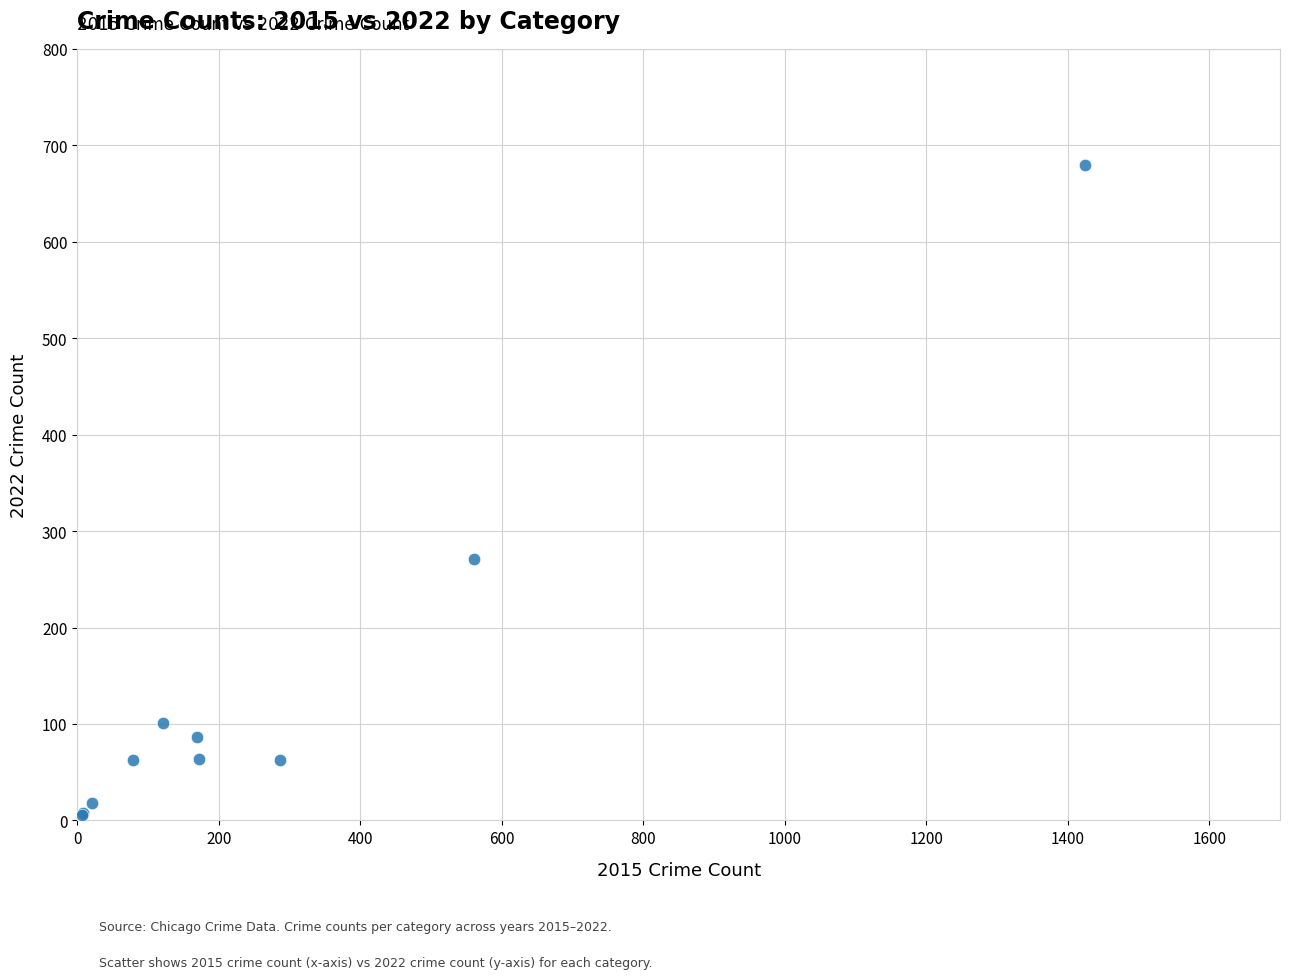

What Y value in the scatter plot is closest to 343?

271